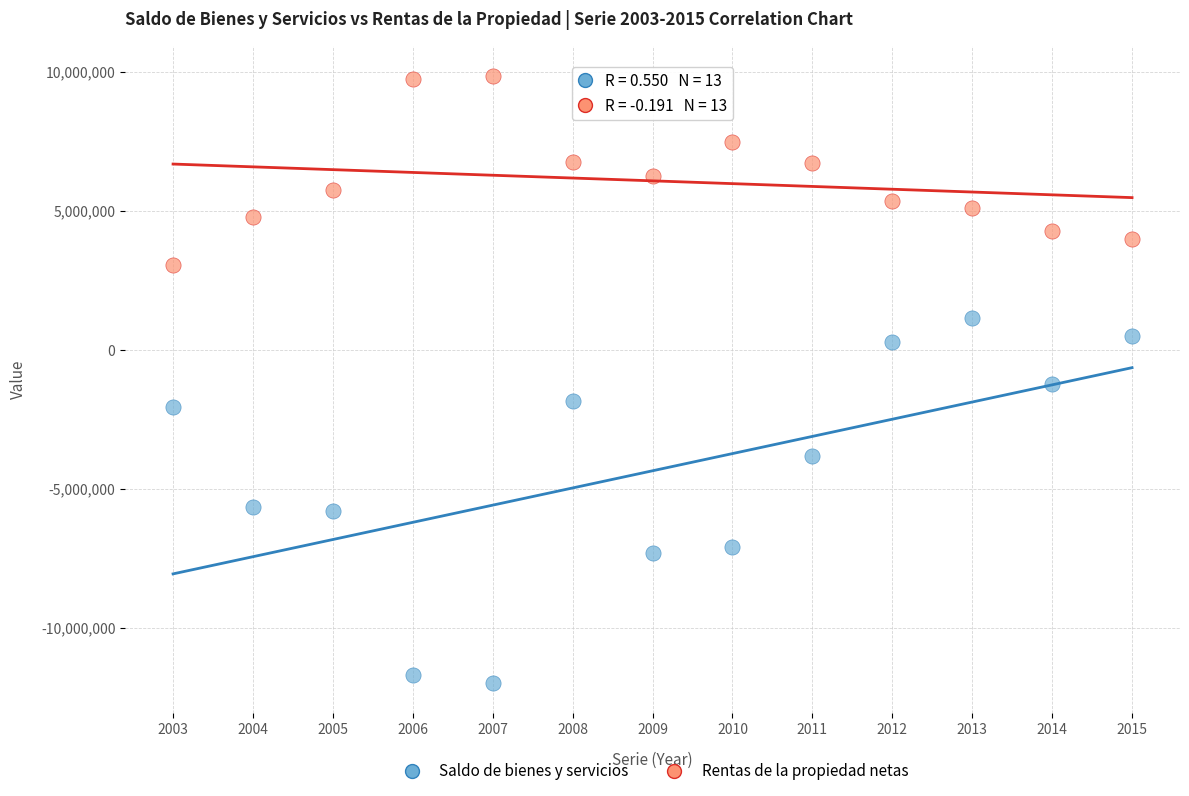

Which series contains the lowest Y value?

Saldo de bienes y servicios